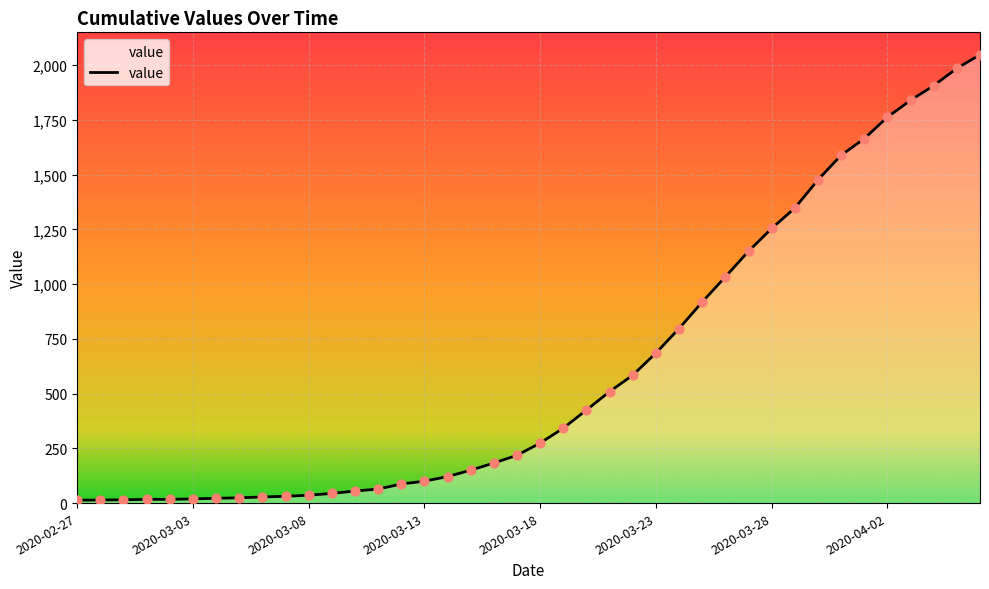

What is the difference between the maximum and minimum values?

2034